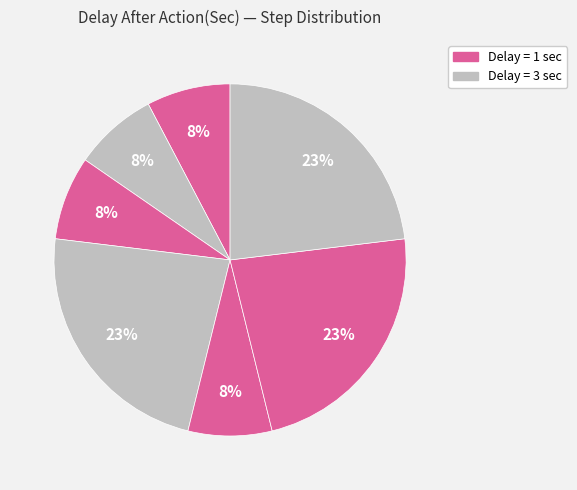

How many segments does this pie chart have?

7